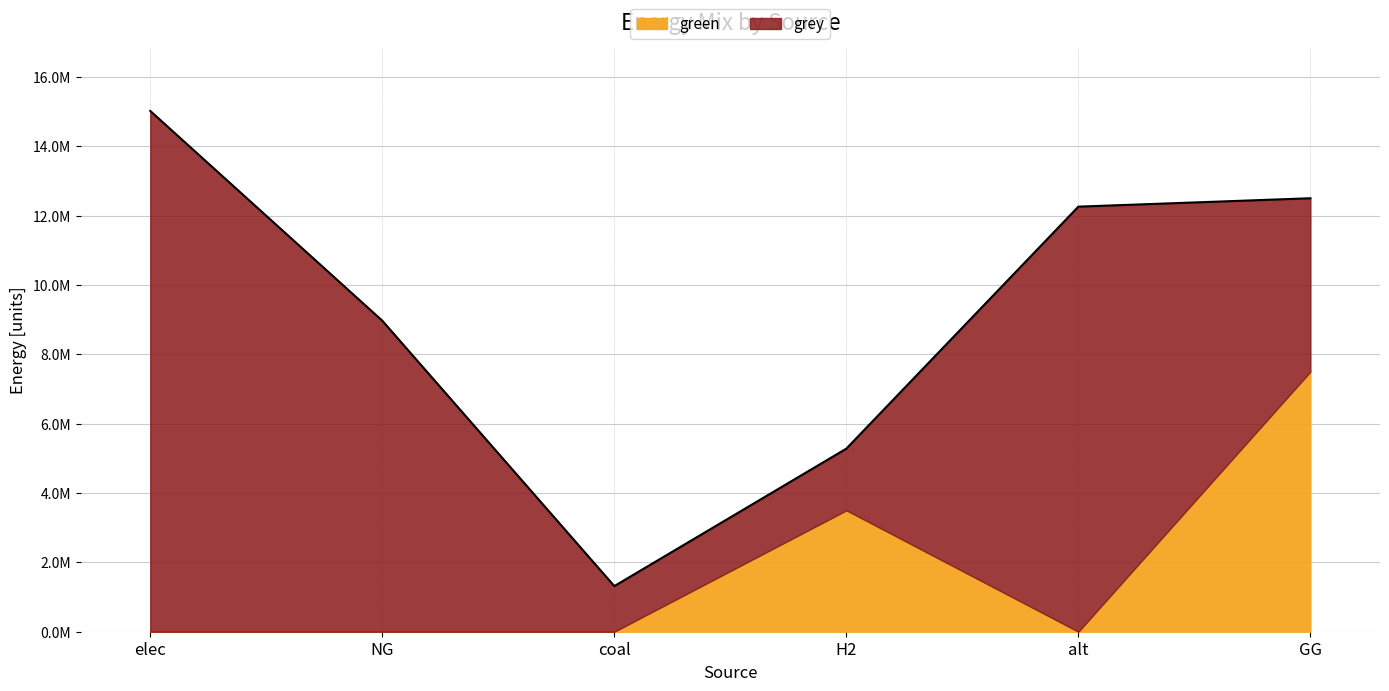

What are all the series names shown in the legend?

green, grey